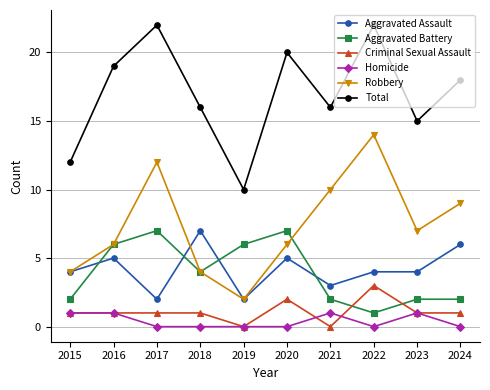

How many interior local peaks does the Robbery series have?

2